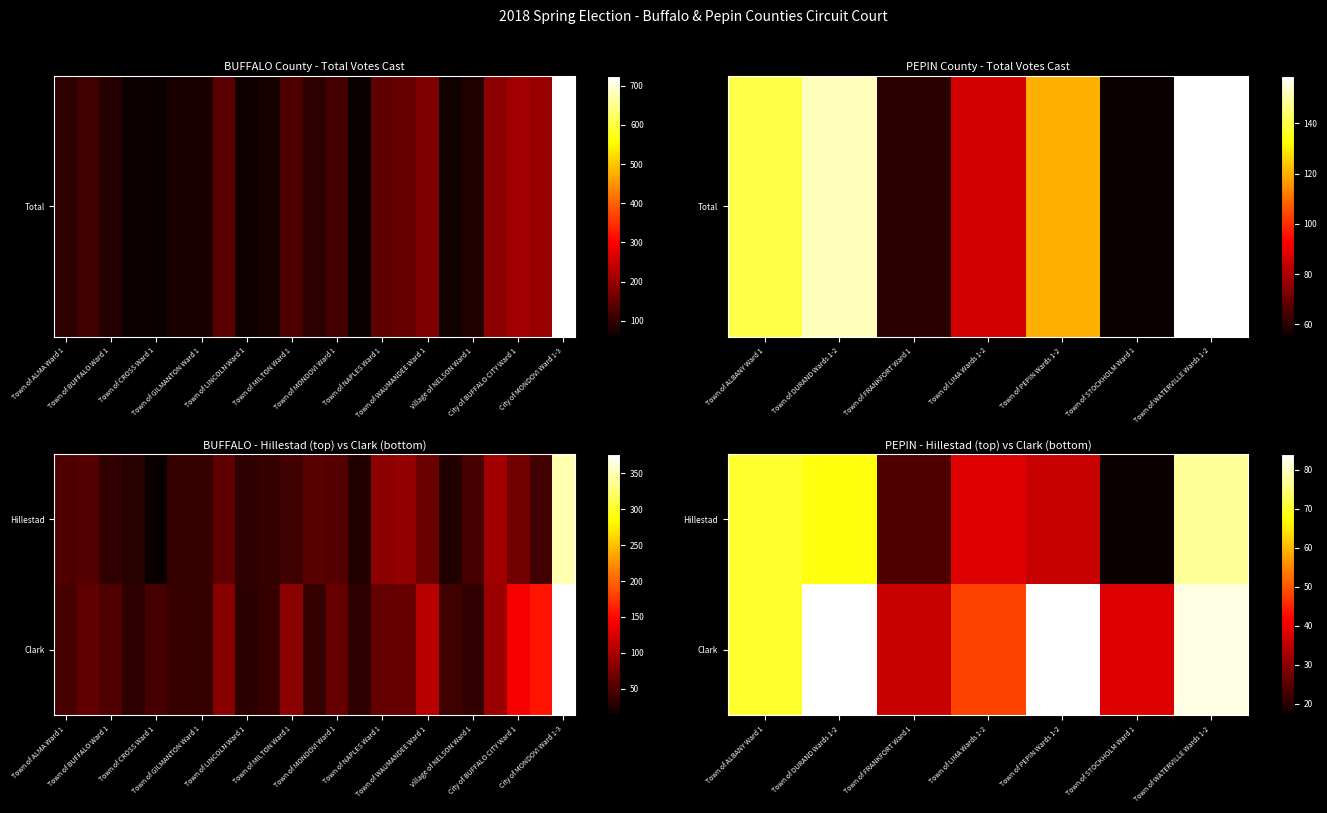

Is the value of Hillestad at Town of ALBANY Ward 1 greater than the value of Clark at Town of WATERVILLE Wards 1-2?

No